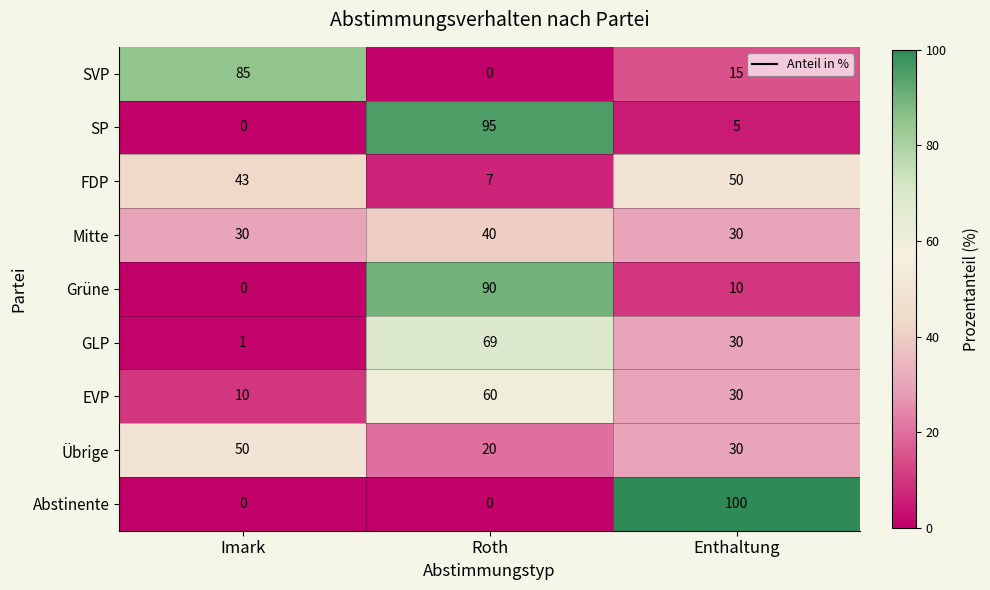

Which series has the widest spread of values?

Abstinente